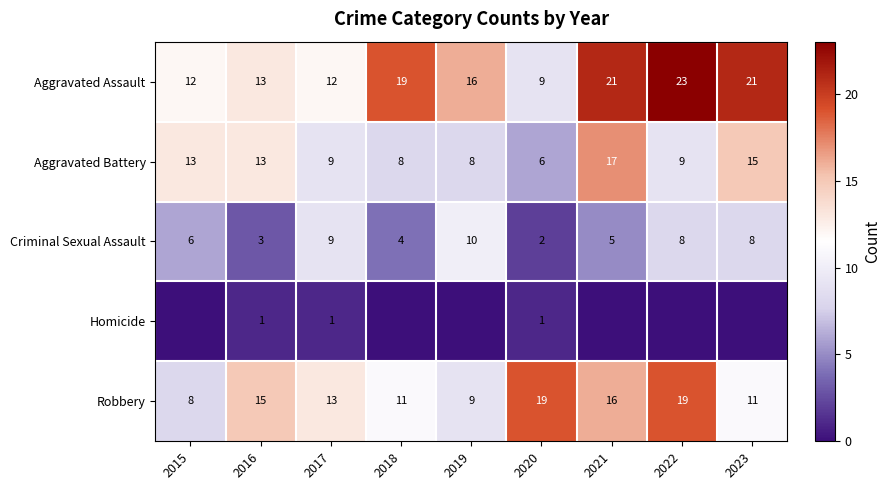

At which label does Aggravated Battery first exceed 9?

2015